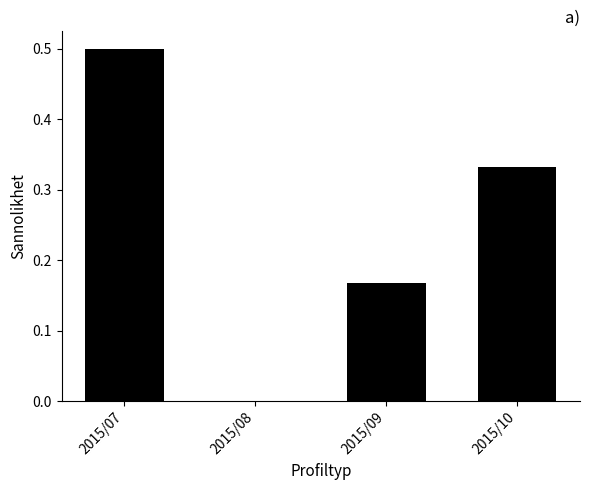

Are the bars horizontal?

No